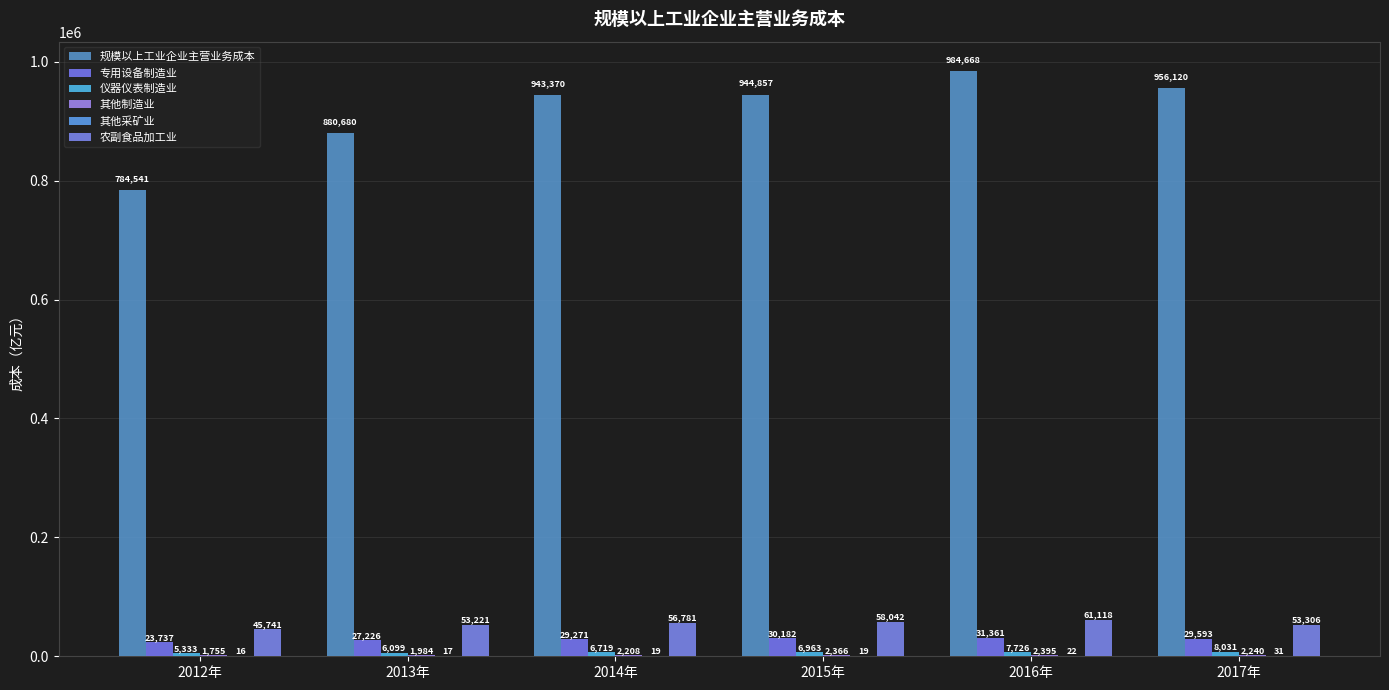

What is the maximum value shown in the chart?

984668.4